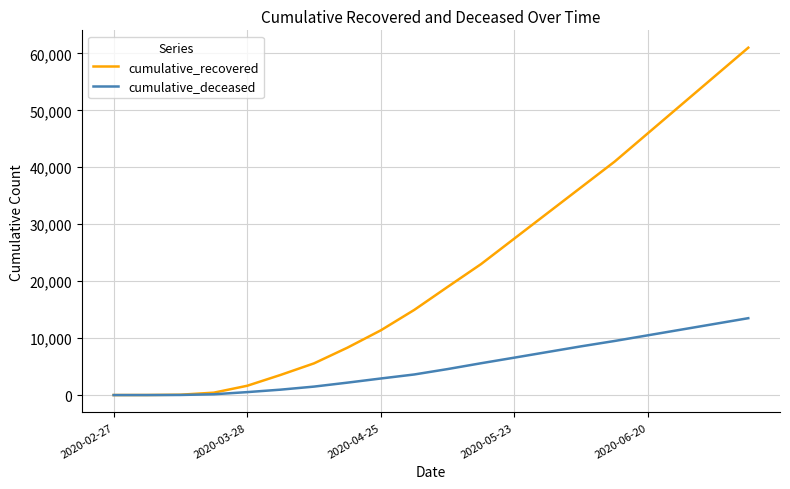

What is the maximum value for cumulative_deceased?

13500